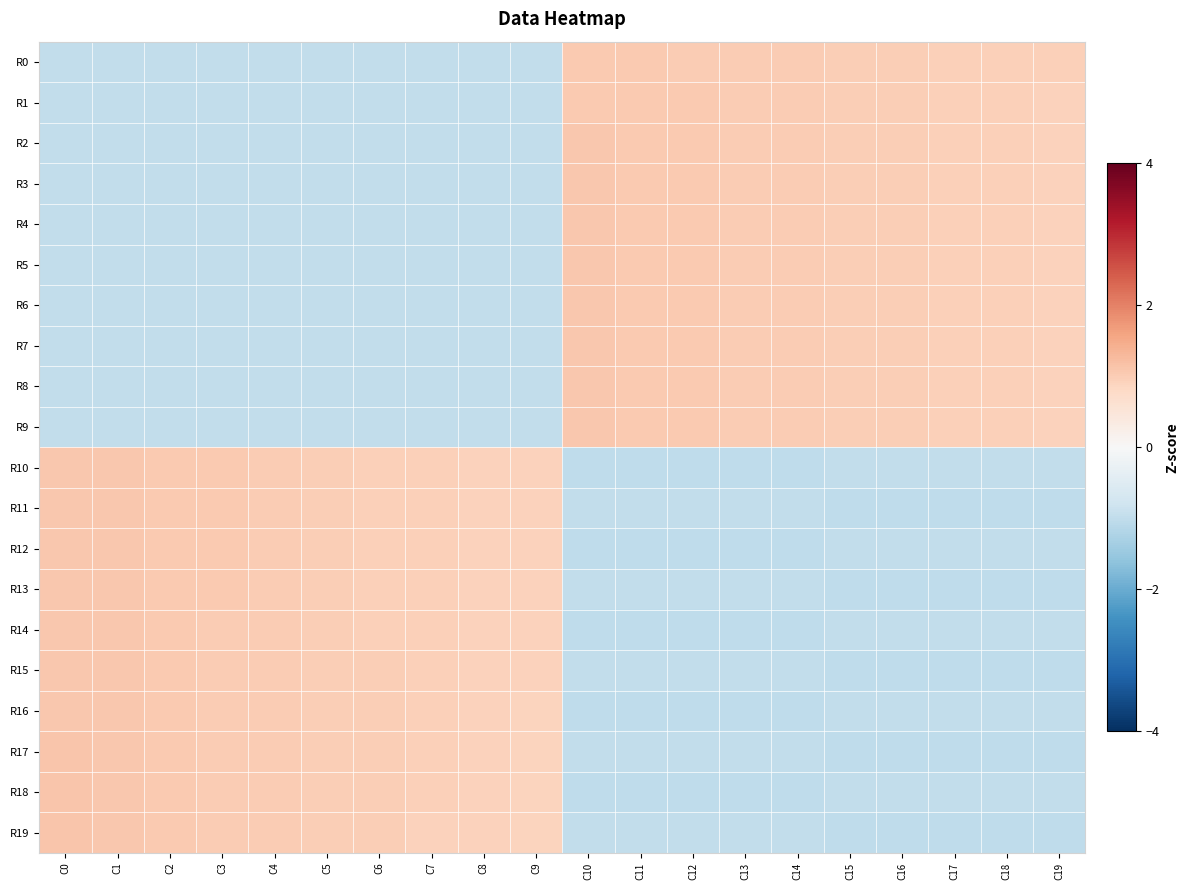

What is the minimum value shown in the chart?

-1.0